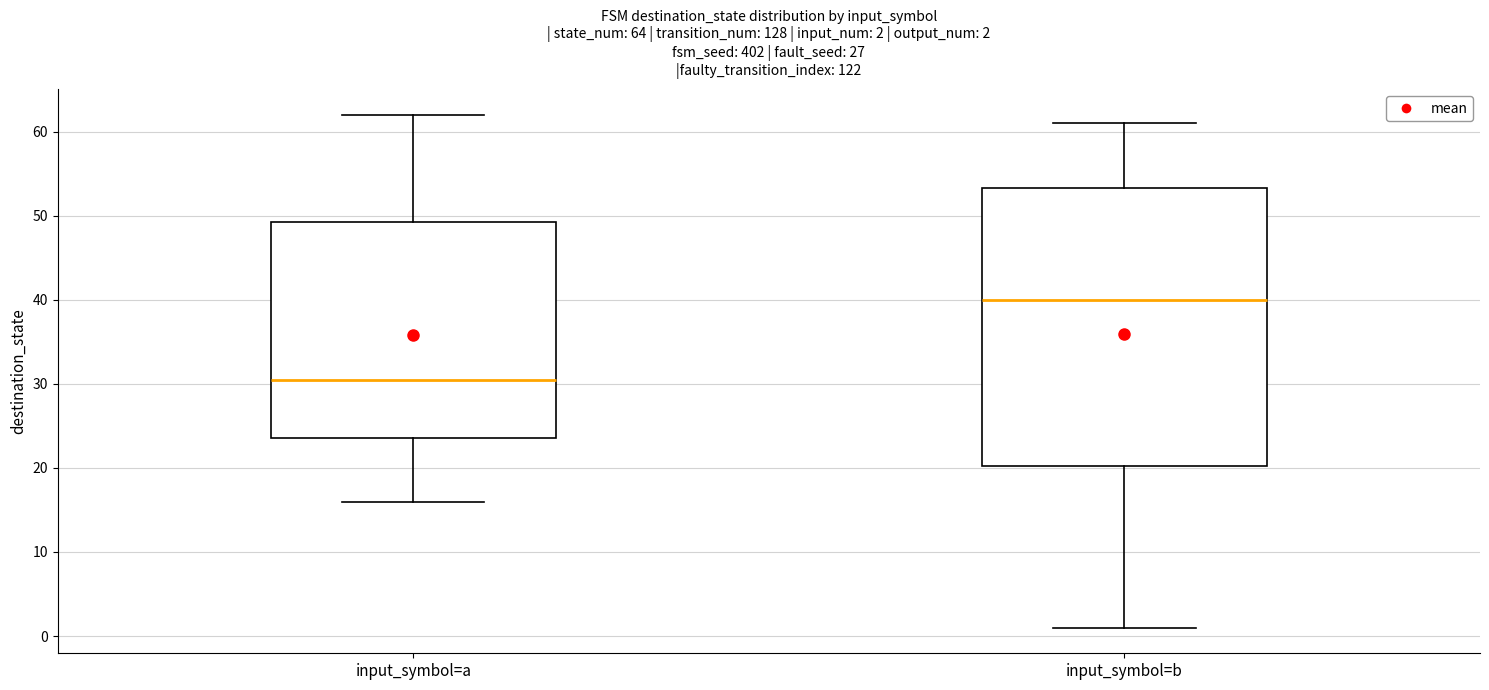

Which box has the highest median line?

input_symbol=b